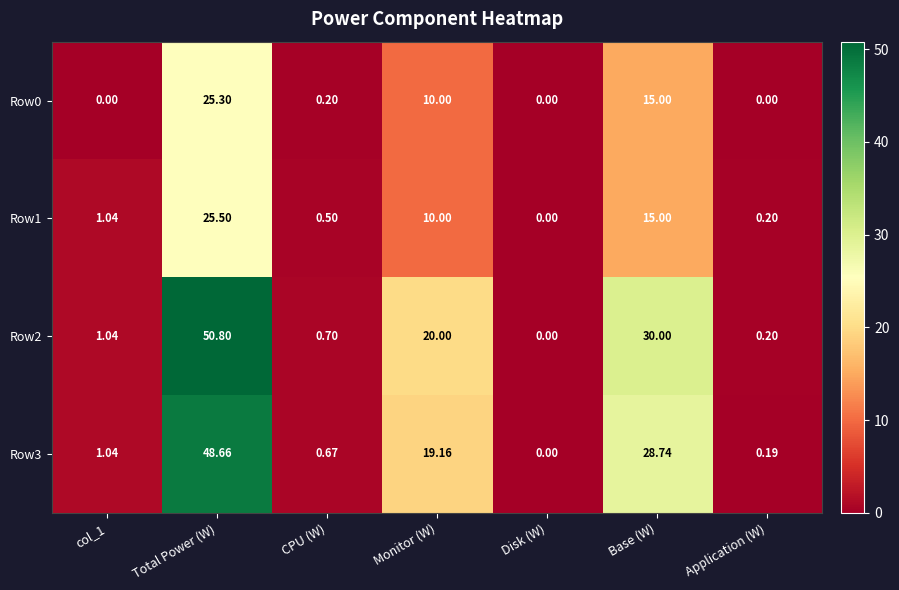

Count the number of categories in the chart.

7